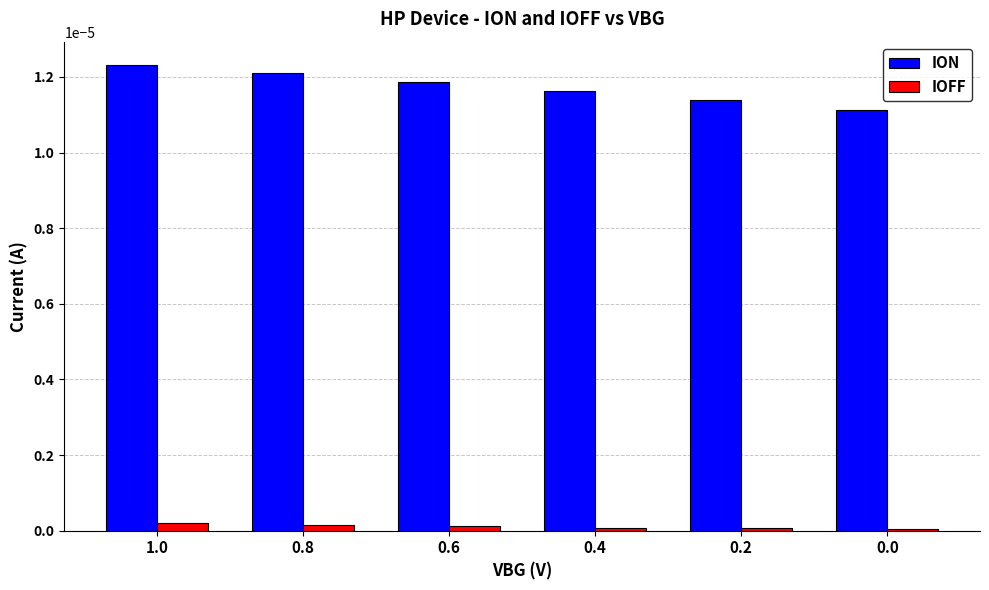

What position from the right is 0.2?

2